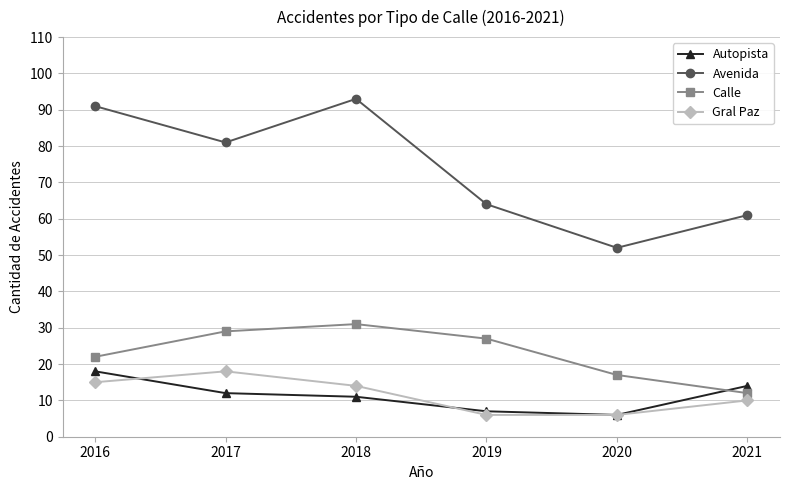

What is the sum of the Calle values at 2017 and 2018?

60